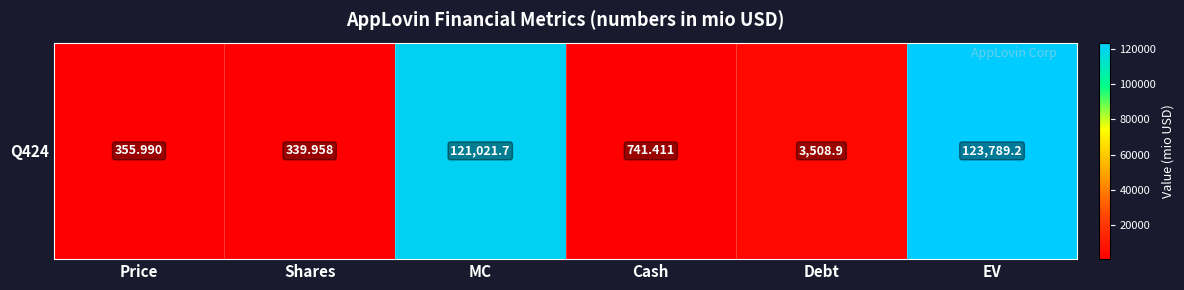

Which label corresponds to the largest value in the chart?

EV